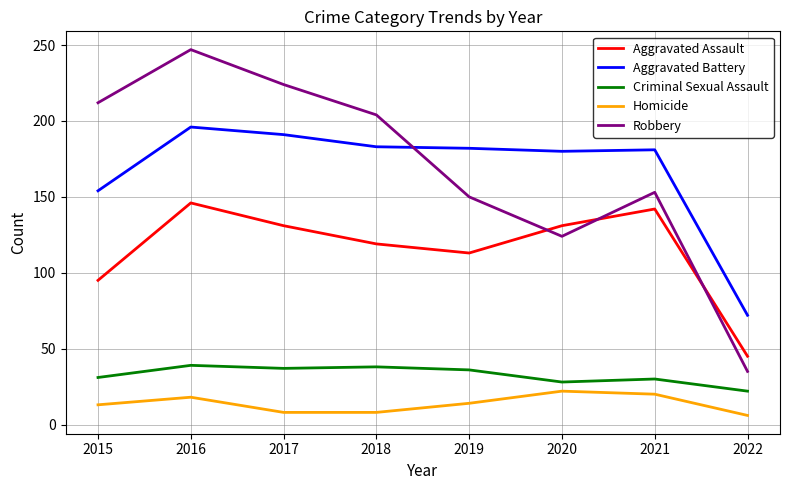

At which category is the sum across all series the highest?

2016